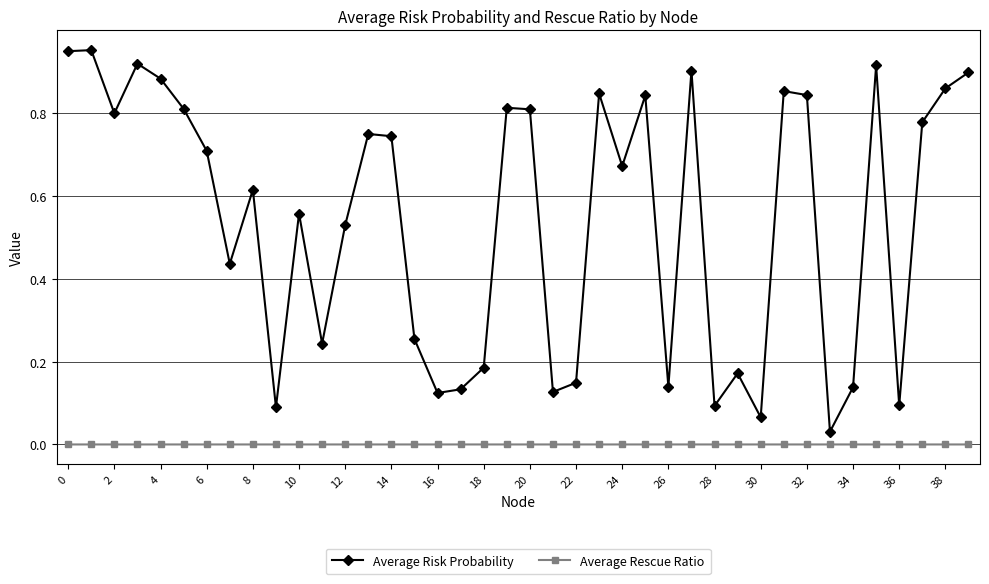

Count the number of categories in the chart.

40